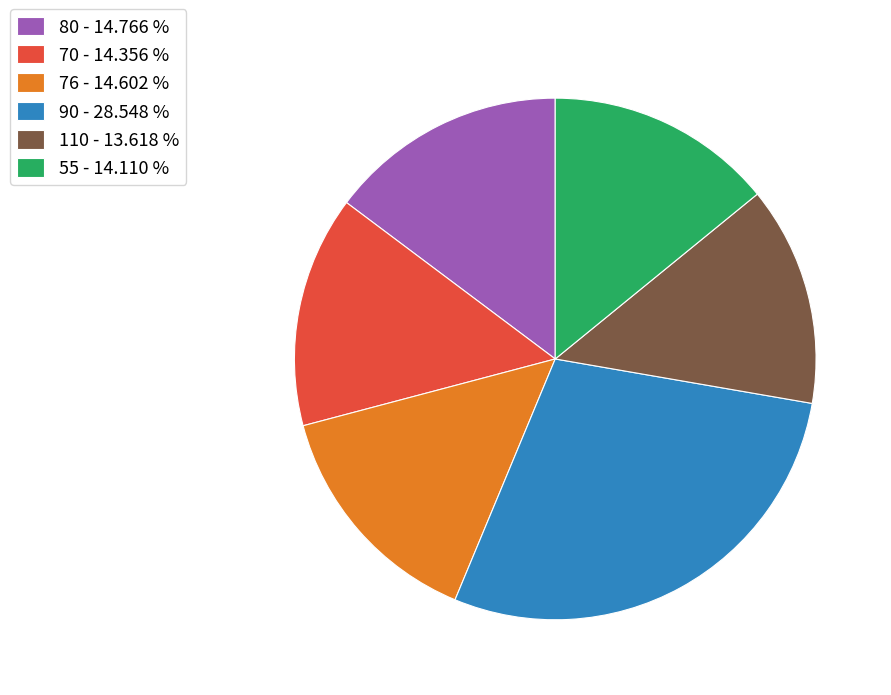

Which category has the biggest portion of the pie?

90 - 28.548 %